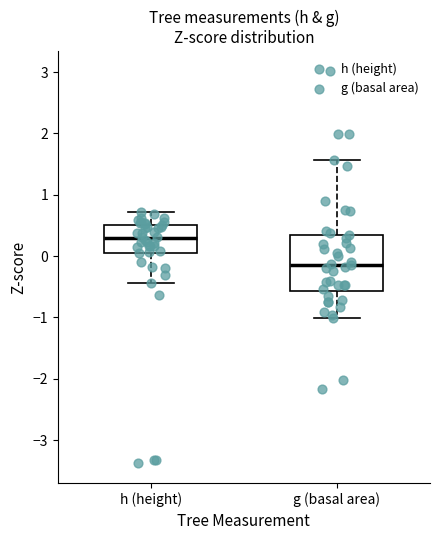

Comparing the boxes themselves (not the whiskers), which one is the tallest?

g (basal area)